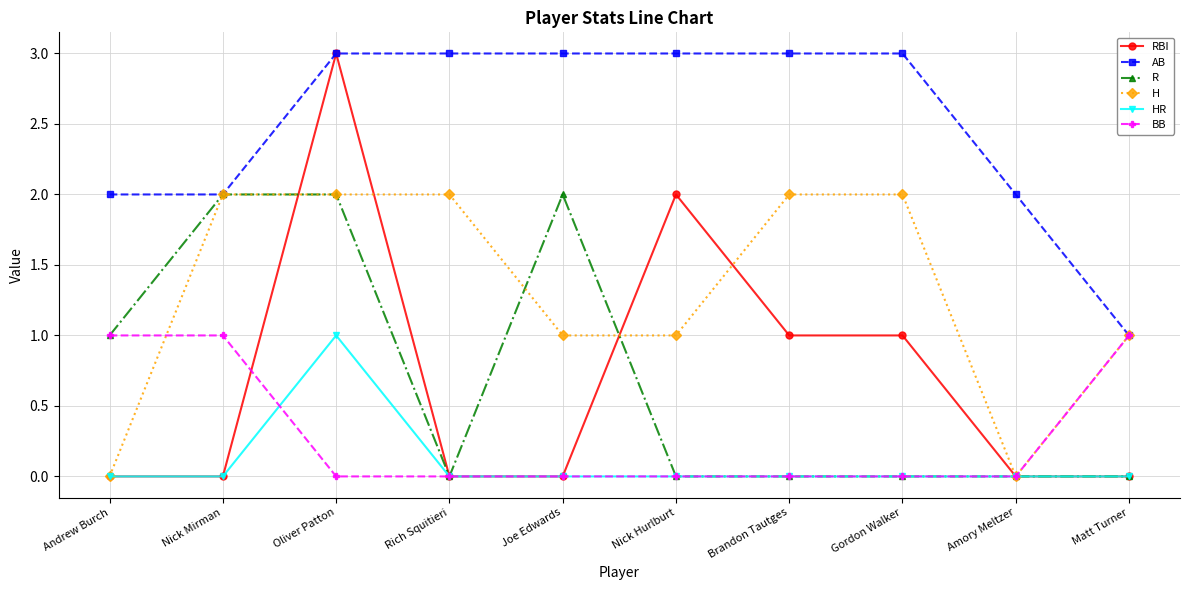

What is the difference between the highest and lowest values at Rich Squitieri?

3